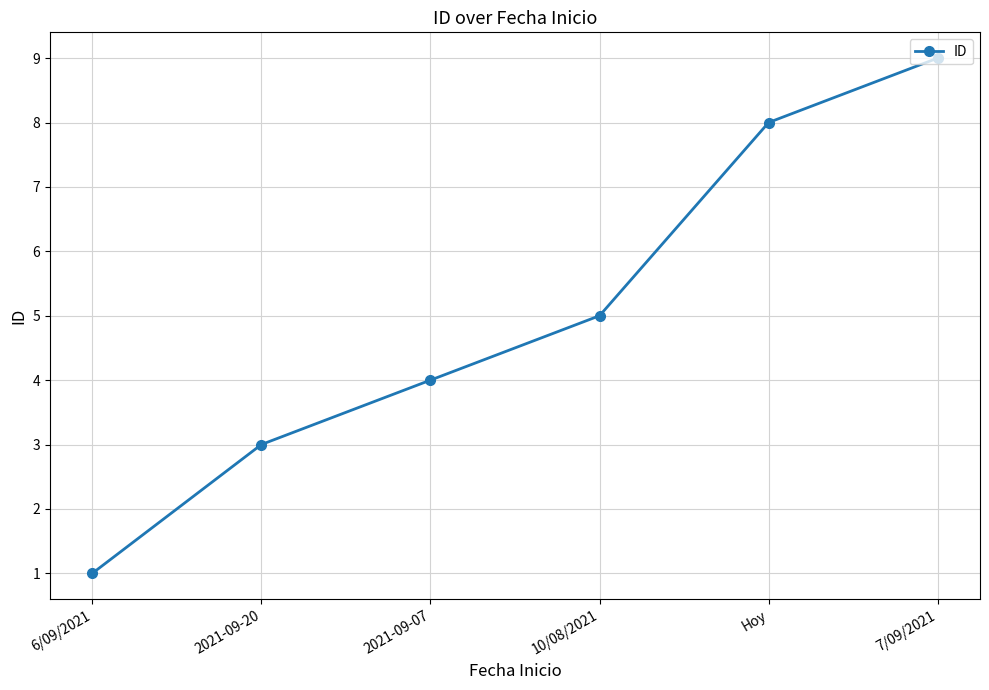

Where is the data nearest to the value 5?

10/08/2021